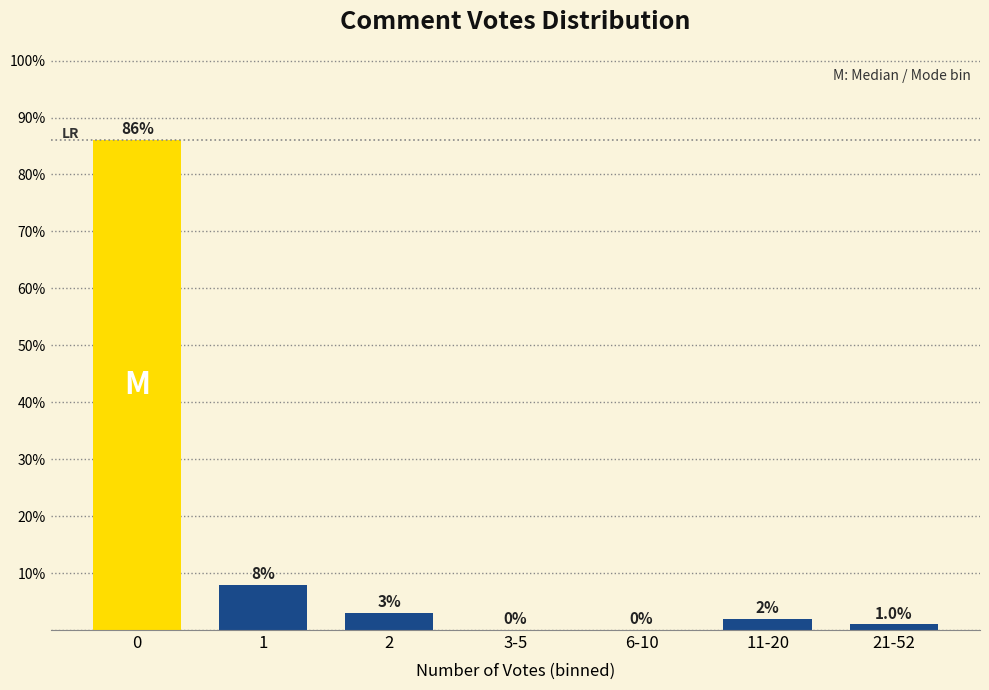

Reading left to right, extract all data points from this chart.

0=86.1	1=7.9	2=3.0	3-5=0.0	6-10=0.0	11-20=2.0	21-52=1.0